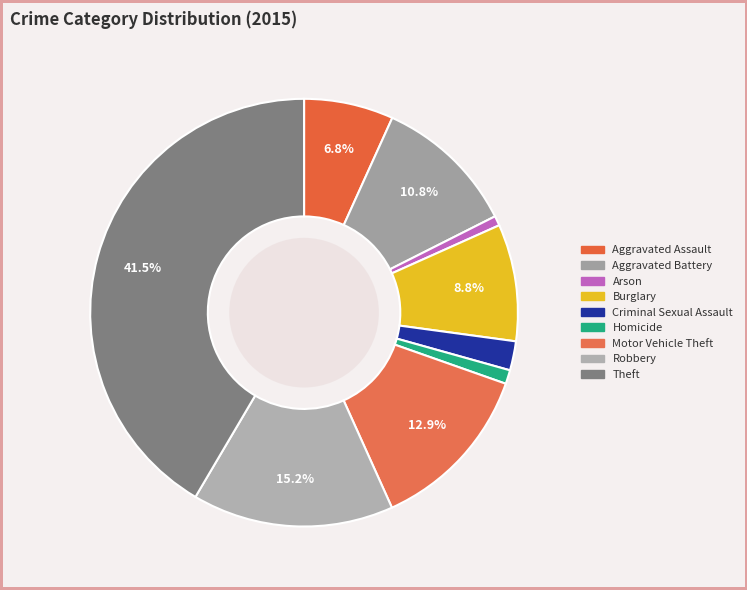

Which slice is the smallest?

Arson